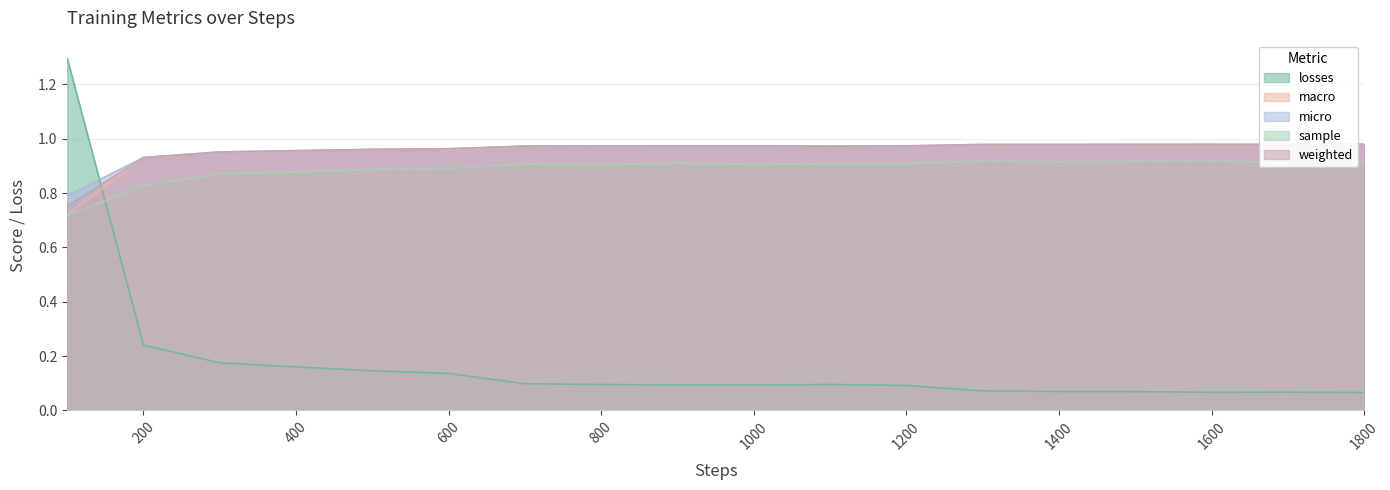

At how many categories does at least one series exceed 0?

18